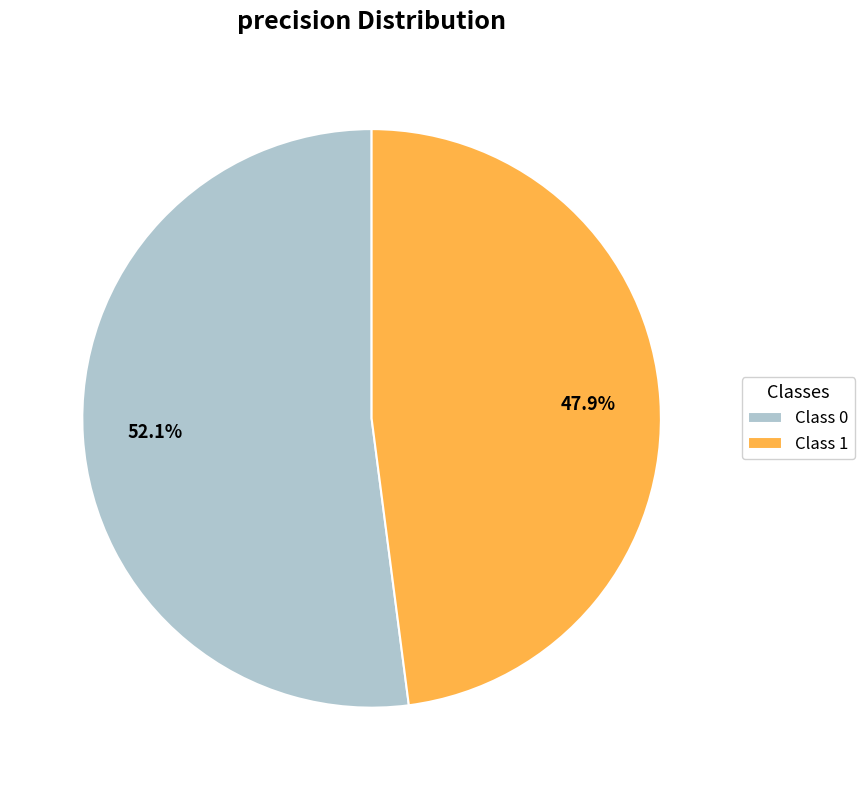

Which has a higher value, Class 0 or Class 1?

Class 0